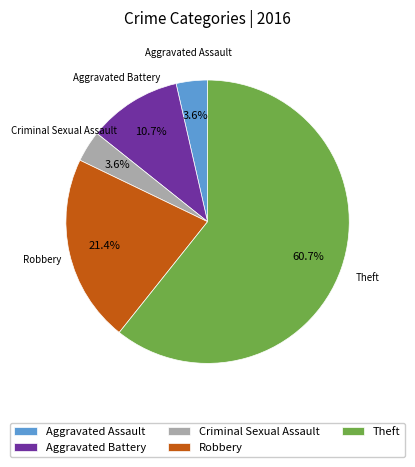

Which has a higher value, Aggravated Assault or Aggravated Battery?

Aggravated Battery